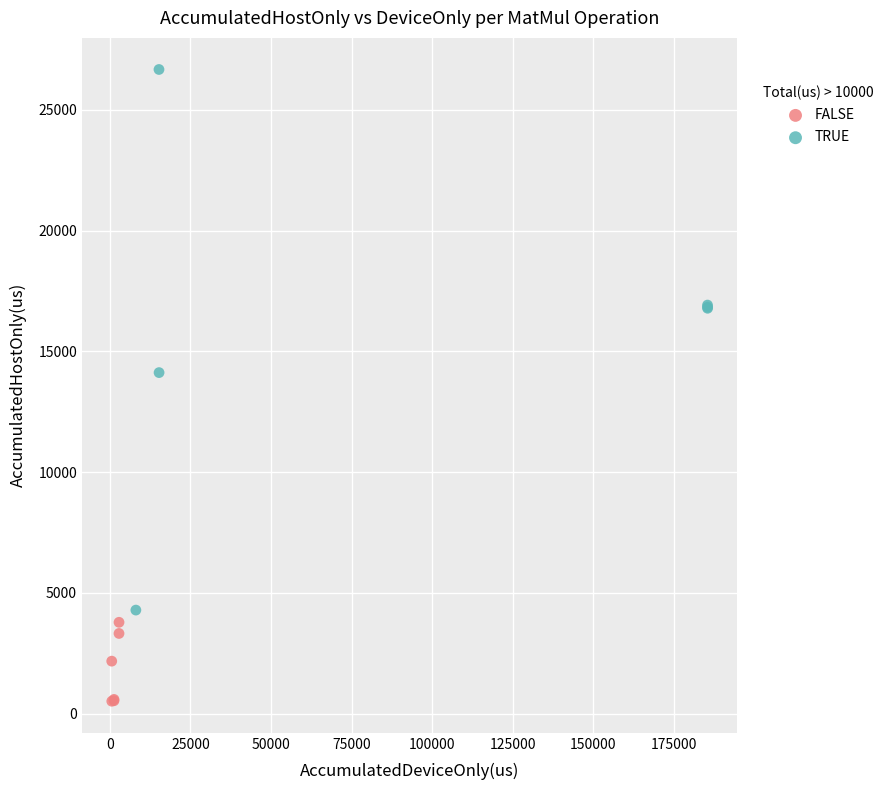

Which series reaches the maximum Y coordinate?

TRUE